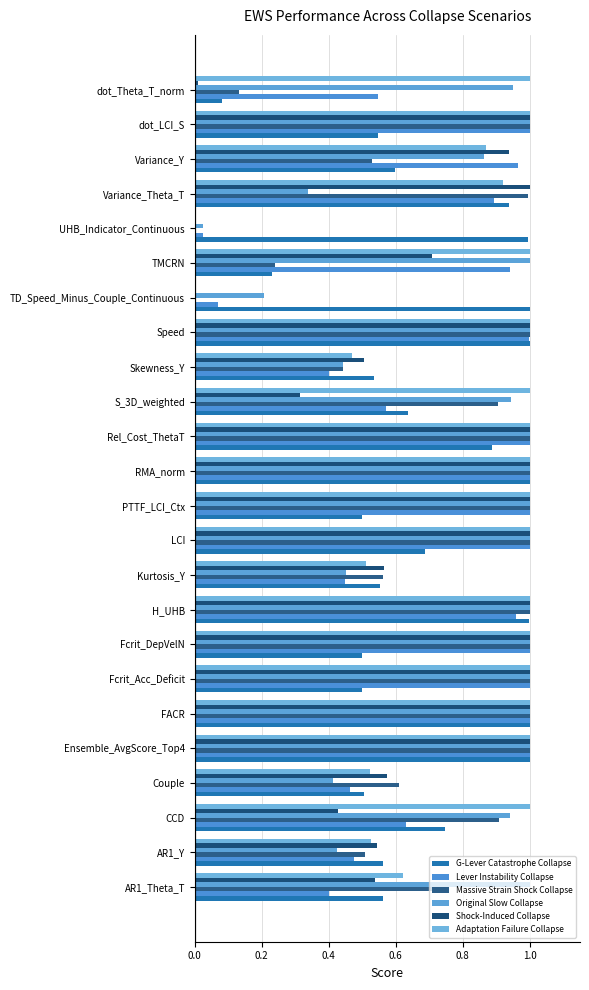

What is the value of the G-Lever Catastrophe Collapse bar at the 18th from the left?

1.0